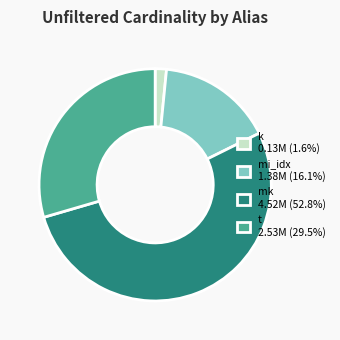

Does any single category account for the majority?

Yes